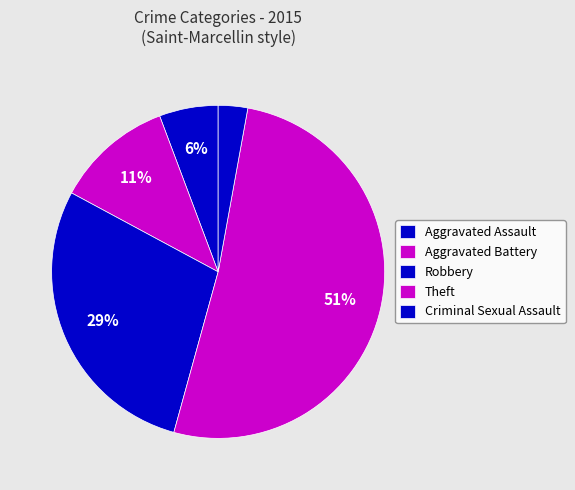

True or false: Criminal Sexual Assault accounts for 3% of the total.

True